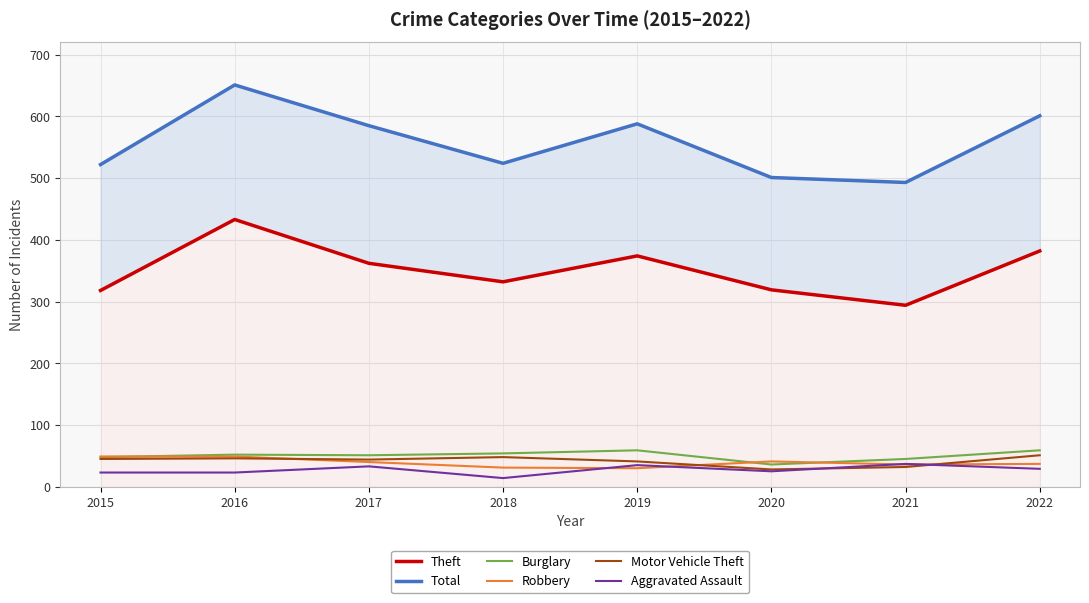

How many data points does each series have?

8